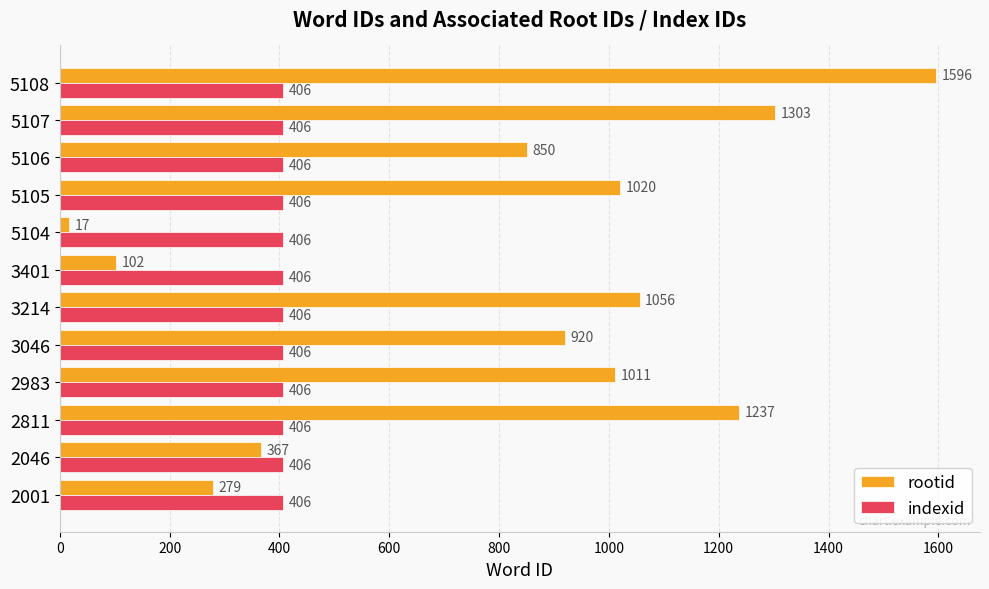

How many values in the rootid series are below 1011?

6